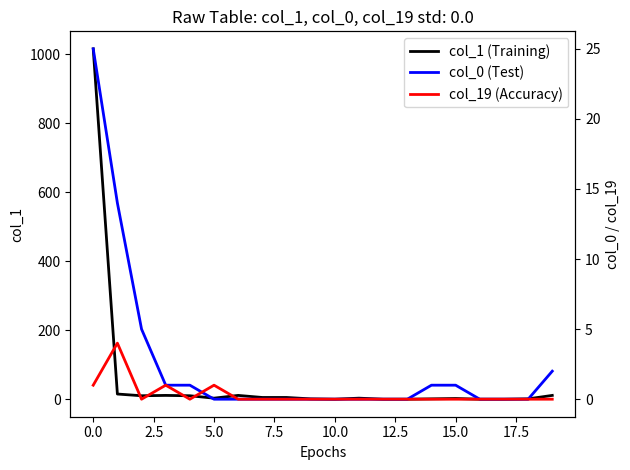

Rank the series at 10 from highest to lowest value.

col_1 (Training), col_0 (Test), col_19 (Accuracy)